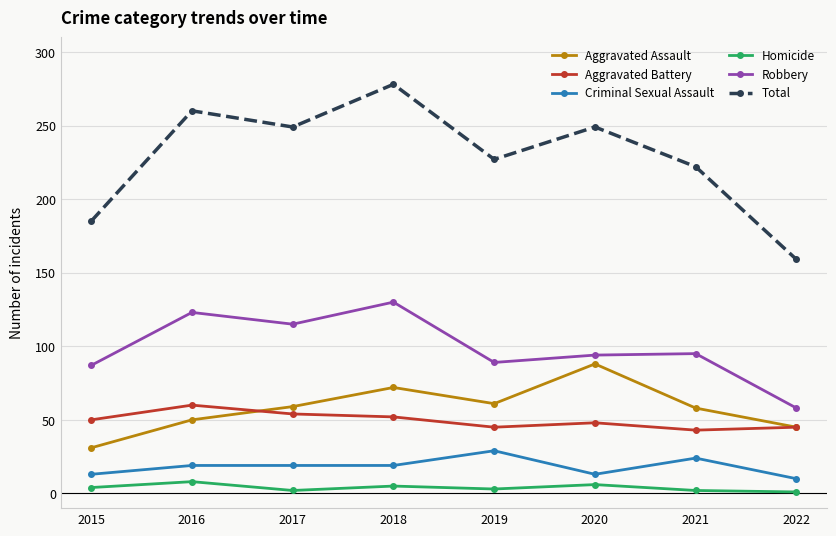

What are all the series names shown in the legend?

Aggravated Assault, Aggravated Battery, Criminal Sexual Assault, Homicide, Robbery, Total